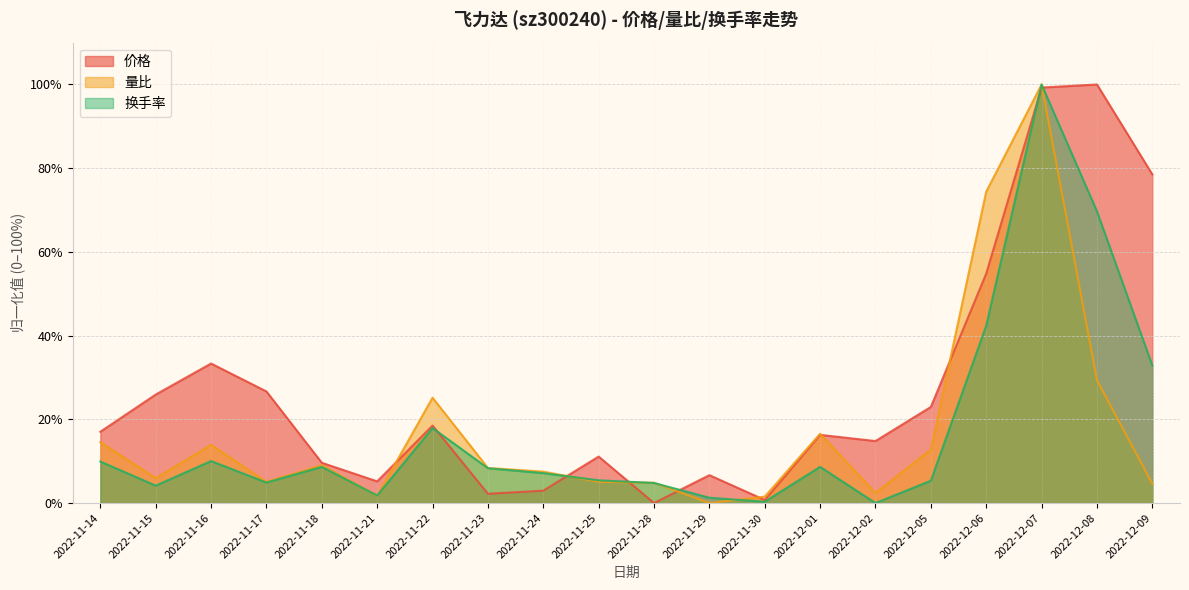

Where is the first local minimum for 换手率?

2022-11-15